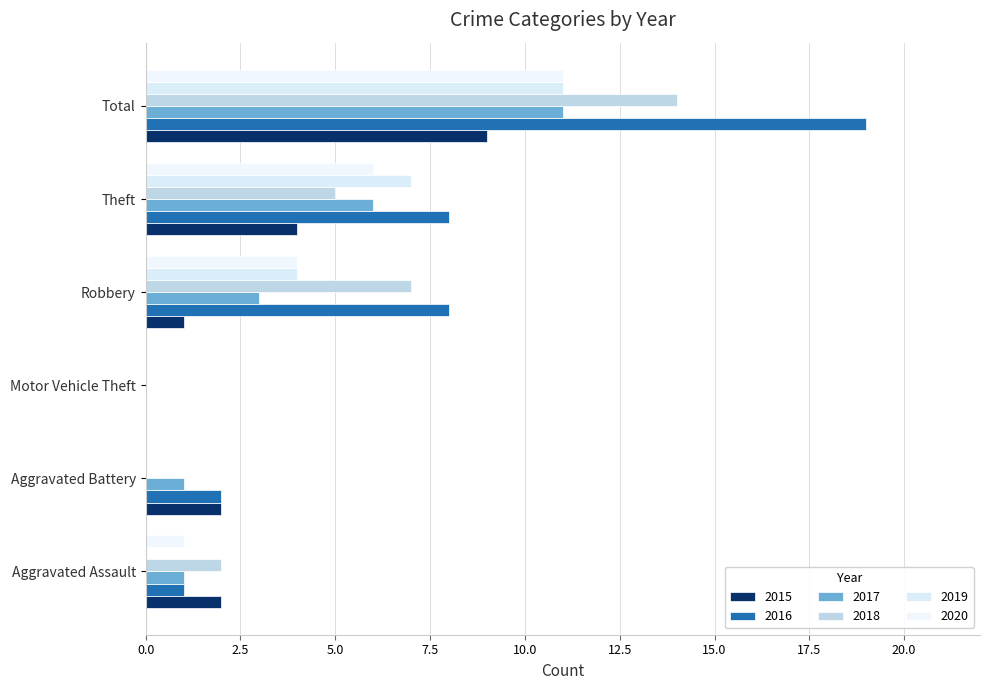

How many distinct data groups are displayed?

6